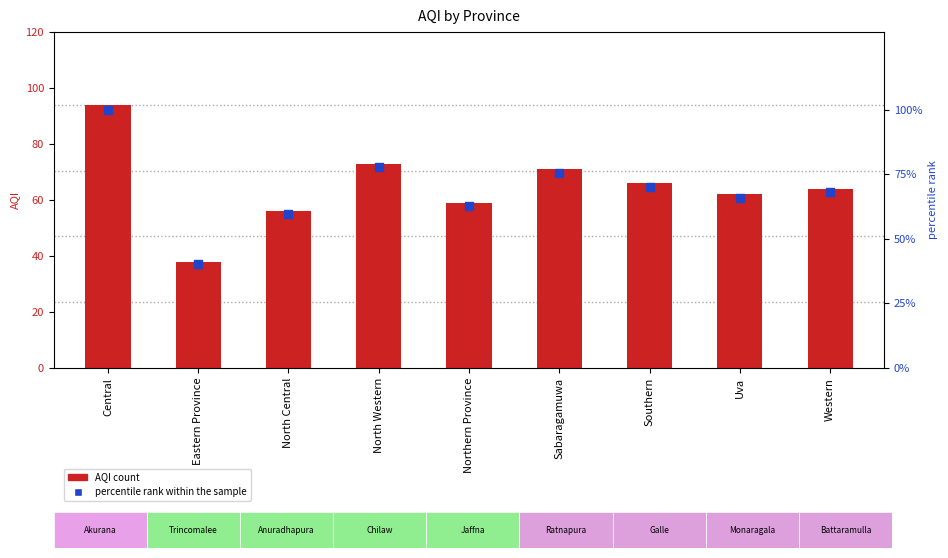

Which series has the largest Y range (max minus min)?

percentile rank within the sample